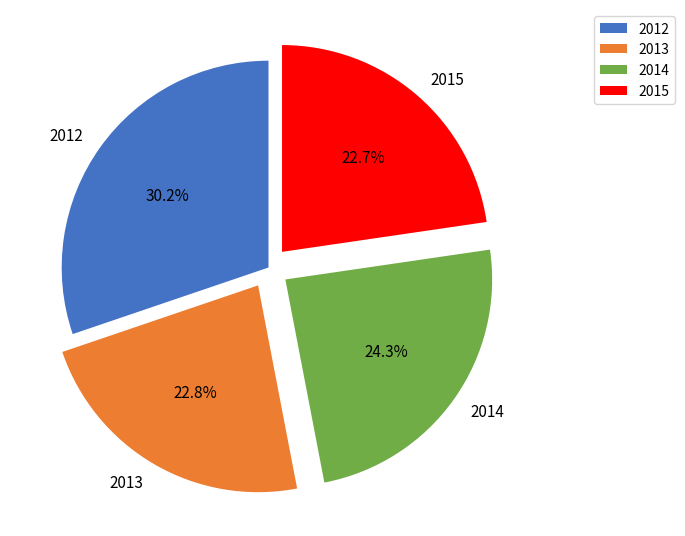

Which slice is the largest?

2012